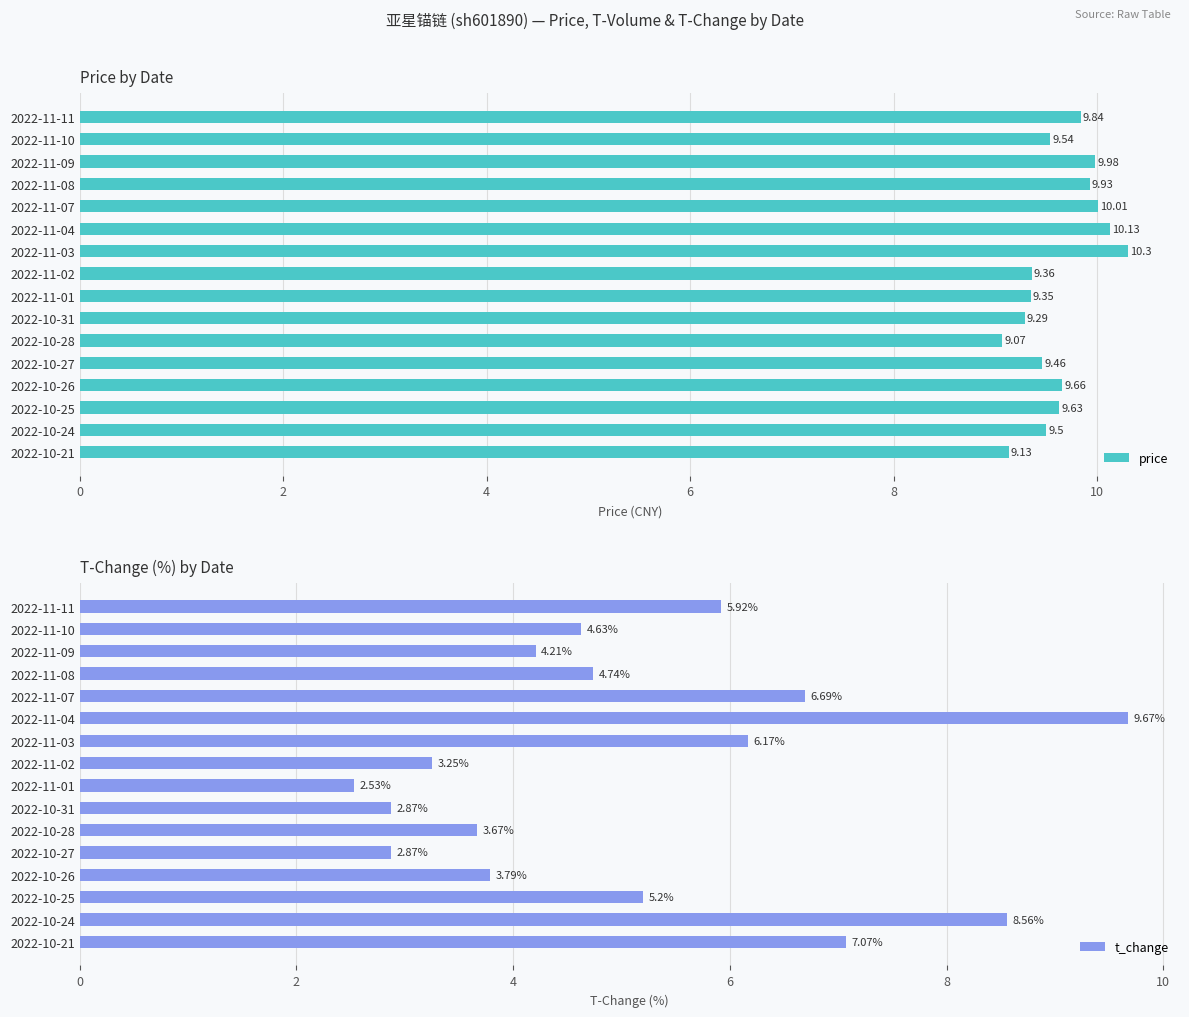

What is the sum of the t_change values at 2022-10-28 and 2022-10-24?

12.2